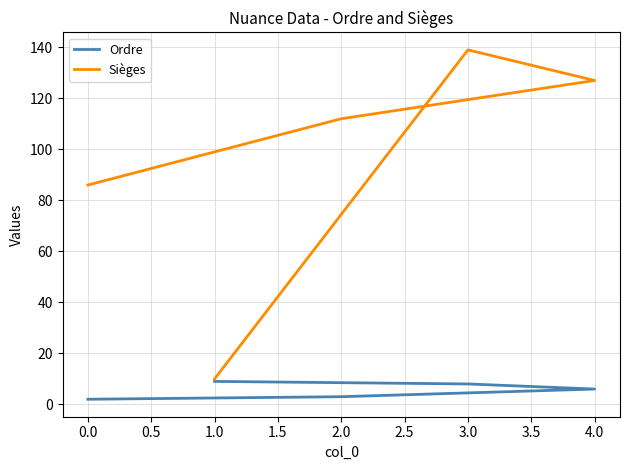

Rank the series by their average value, from lowest to highest.

Ordre, Sièges